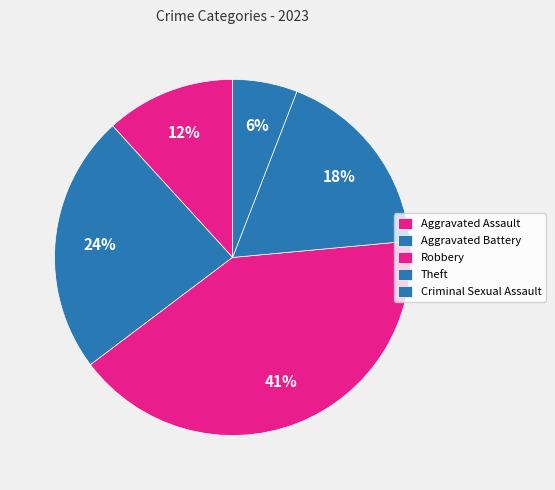

What is the total percentage of Robbery and Aggravated Assault?

52.9%